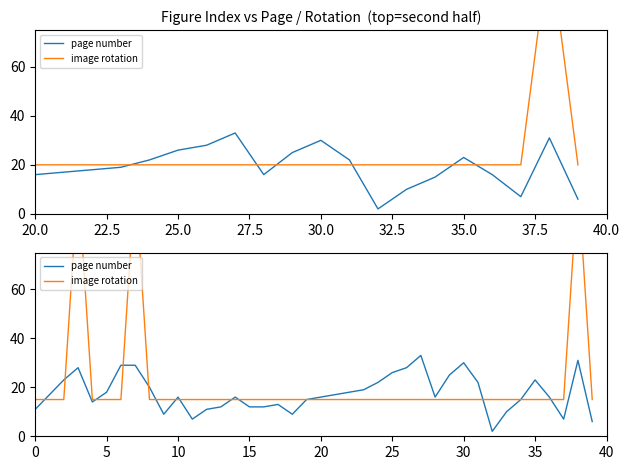

Reading left to right, what are all the values shown in this chart?

page number: 11	17	23	28	14	18	29	29	20	9	16	7	11	12	16	12	12	13	9	15	16	17	18	19	22	26	28	33	16	25	30	22	2	10	15	23	16	7	31	6
image rotation: 15	15	15	105	15	15	15	105	15	15	15	15	15	15	15	15	15	15	15	15	15	15	15	15	15	15	15	15	15	15	15	15	15	15	15	15	15	15	105	15